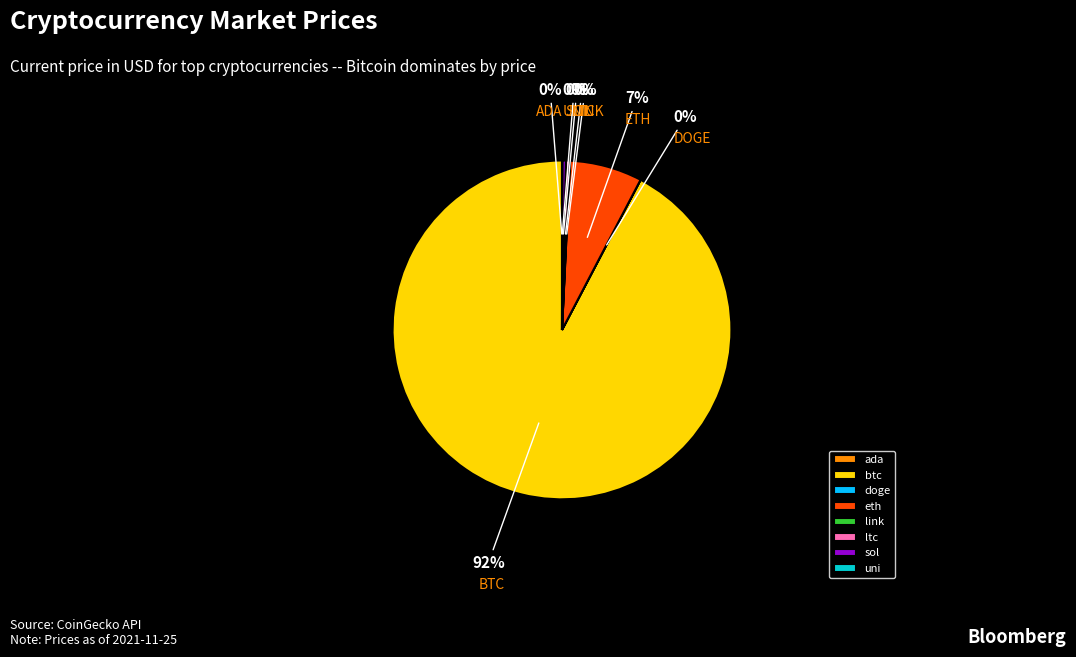

What percentage is the eth slice, to the nearest percent?

7%